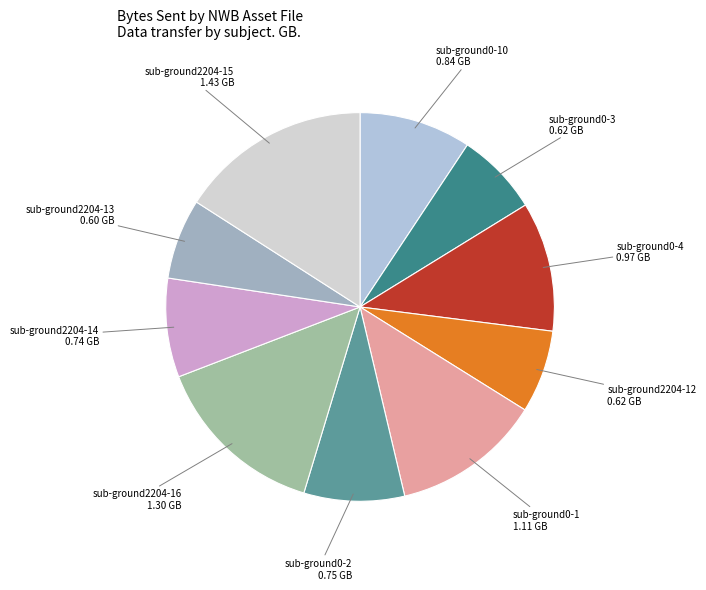

Rank the categories by value from lowest to highest.

sub-ground2204-13, sub-ground2204-12, sub-ground0-3, sub-ground2204-14, sub-ground0-2, sub-ground0-10, sub-ground0-4, sub-ground0-1, sub-ground2204-16, sub-ground2204-15